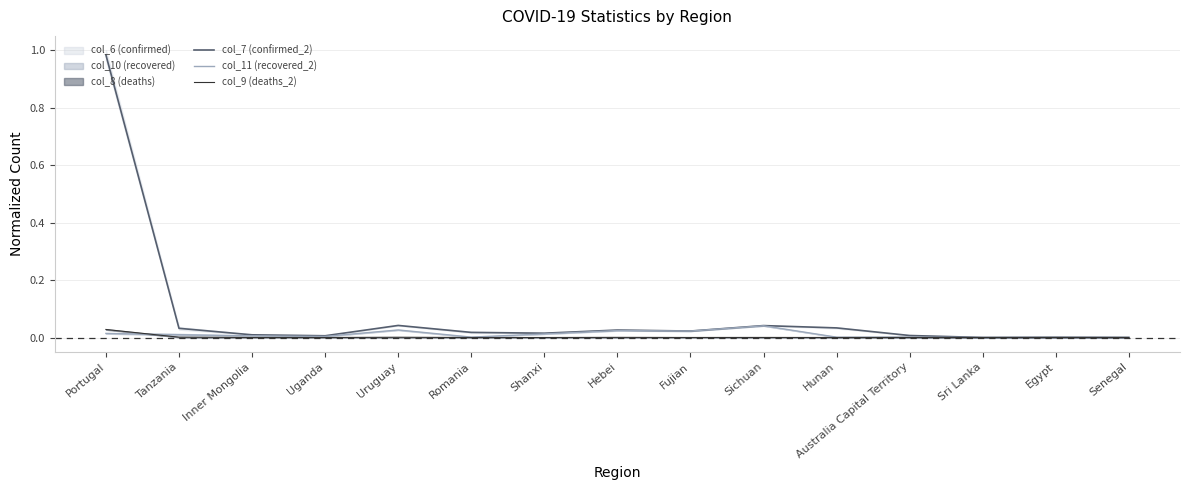

Which series has the widest spread of values?

col_7 (confirmed_2)